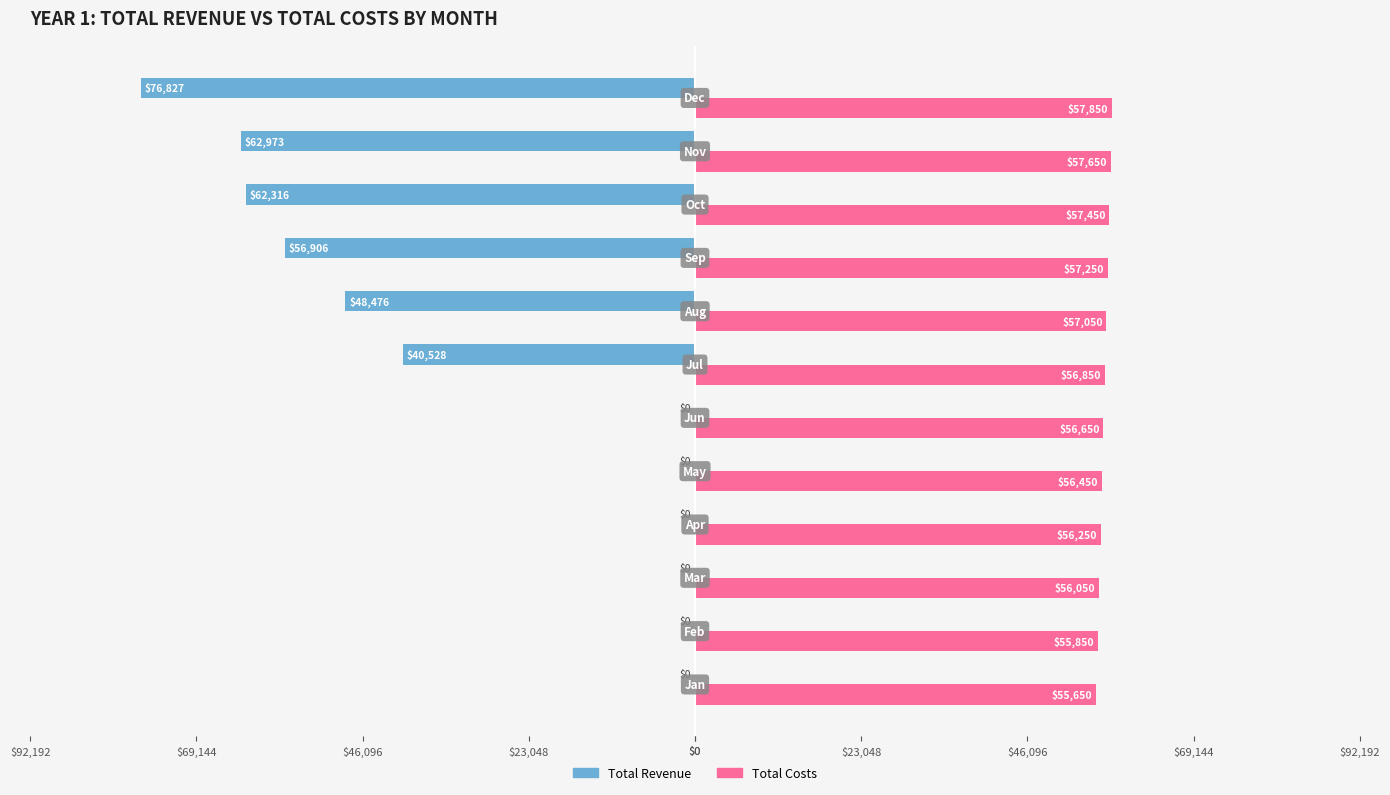

What is the sum of all Total Costs values?

681000.0